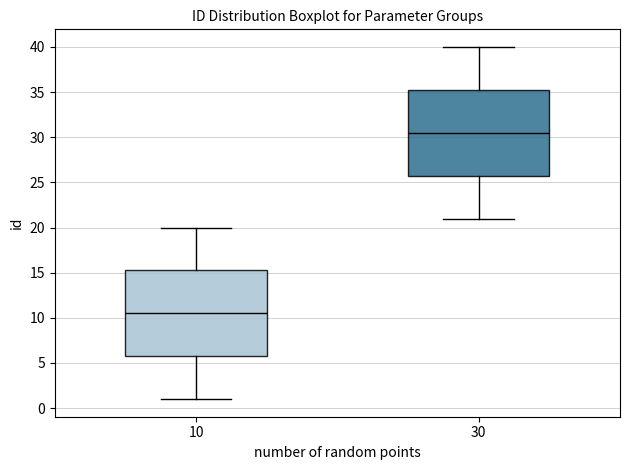

Where does the upper whisker of the box at x = 30 end on the y-axis? The values are not printed on the chart, so give them approximately, as read against the axis.

40.0